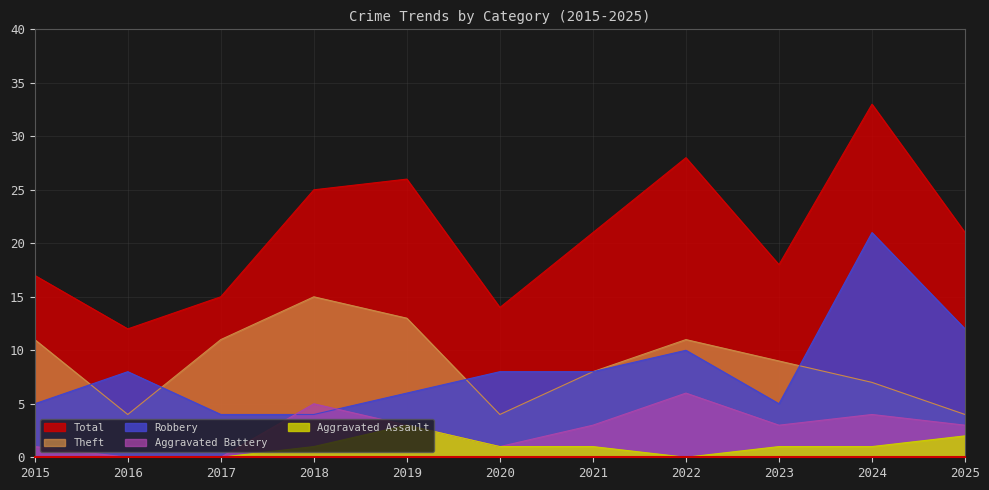

How many data points in Theft are less than 9?

5